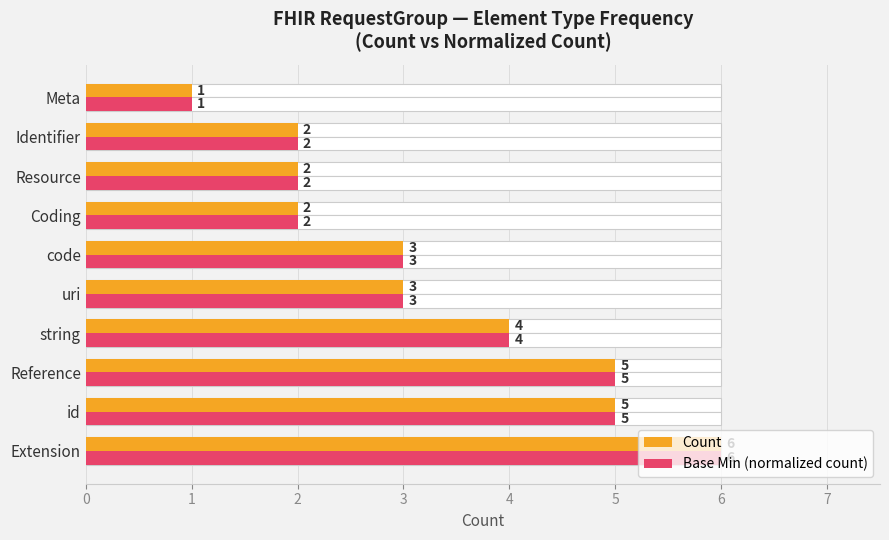

At id, list the series in order from smallest to largest.

Count, Base Min (normalized count)